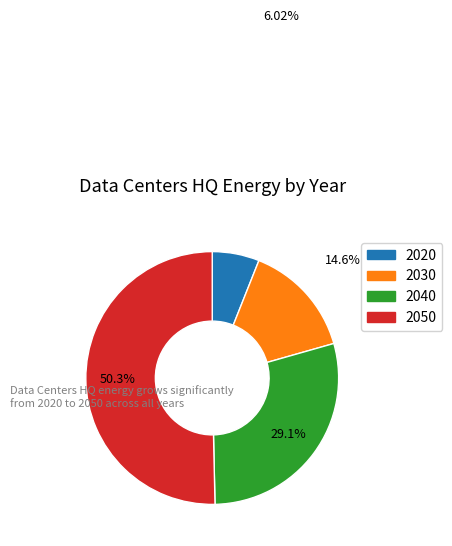

To the nearest percent, what is the difference between the largest and smallest slice percentages?

44%